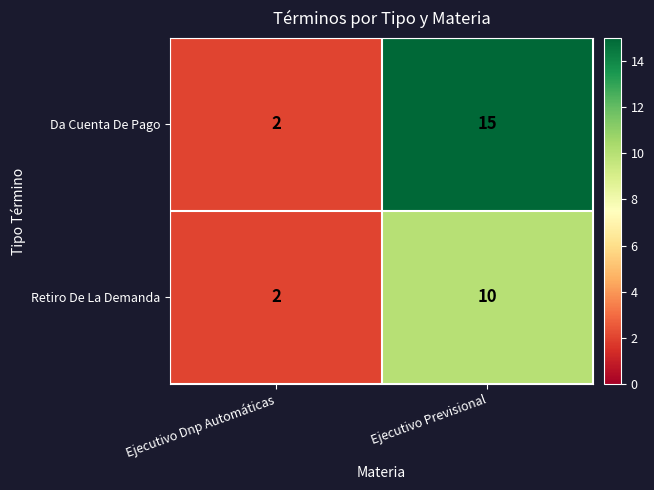

Which series changed the most between Ejecutivo Dnp Automáticas and Ejecutivo Previsional?

Da Cuenta De Pago